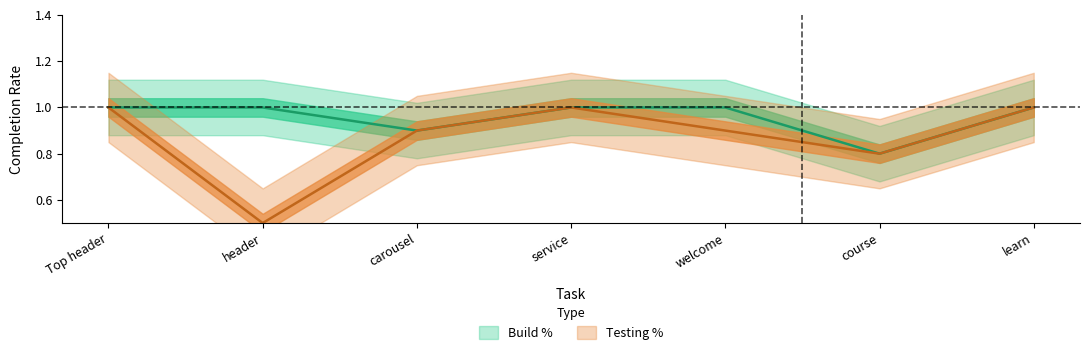

Which has a higher value, header or welcome?

header